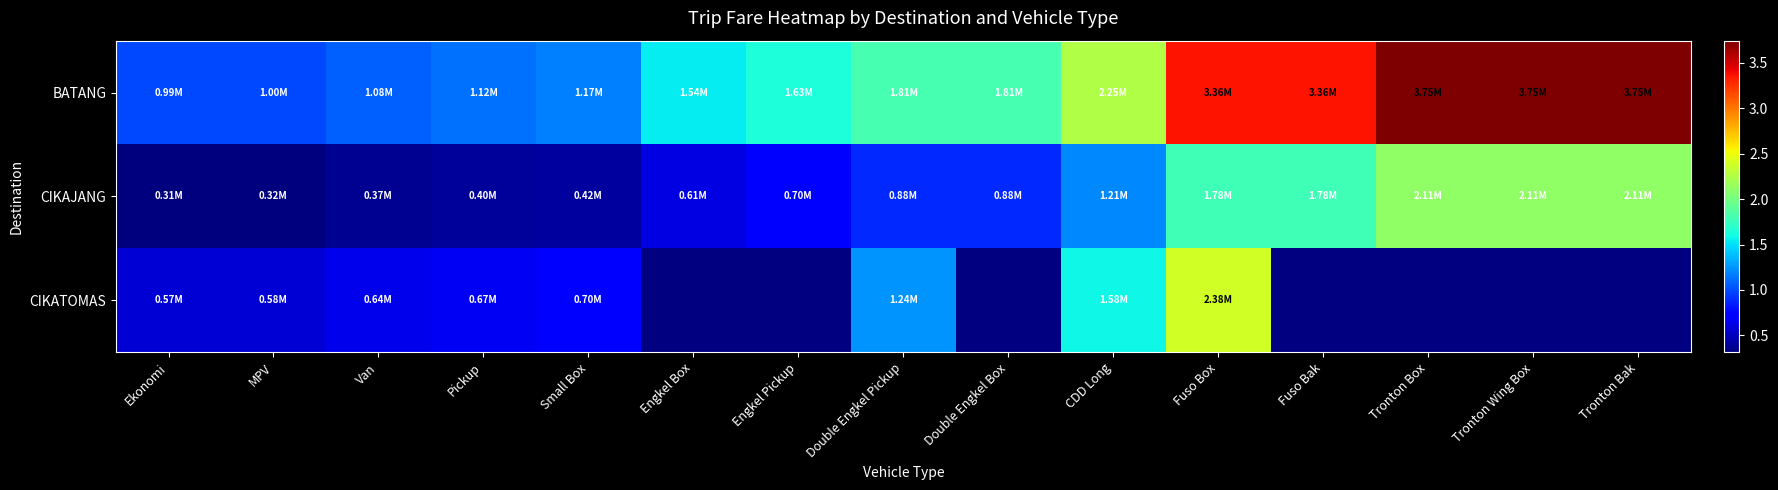

List the series in order of their peak value, lowest first.

CIKAJANG, CIKATOMAS, BATANG